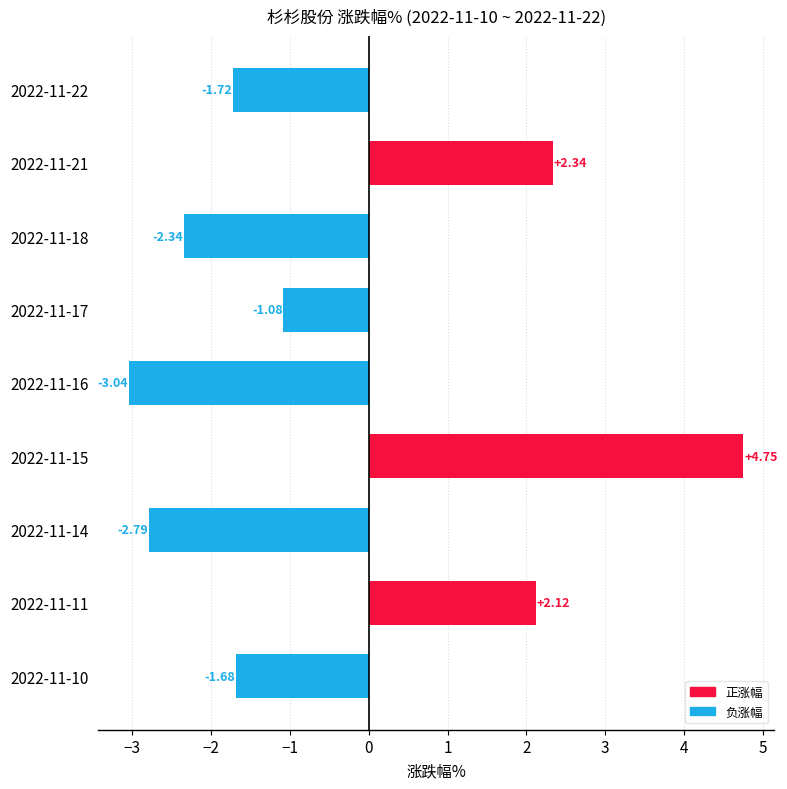

Rank the categories by value from lowest to highest.

2022-11-16, 2022-11-14, 2022-11-18, 2022-11-22, 2022-11-10, 2022-11-17, 2022-11-11, 2022-11-21, 2022-11-15